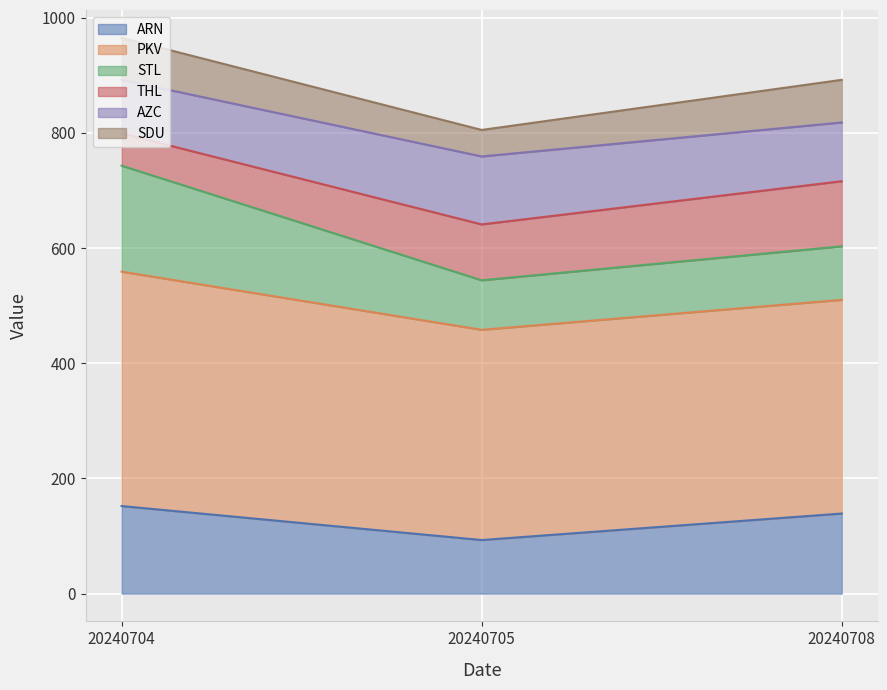

What is the total value across all series at 20240705?

805